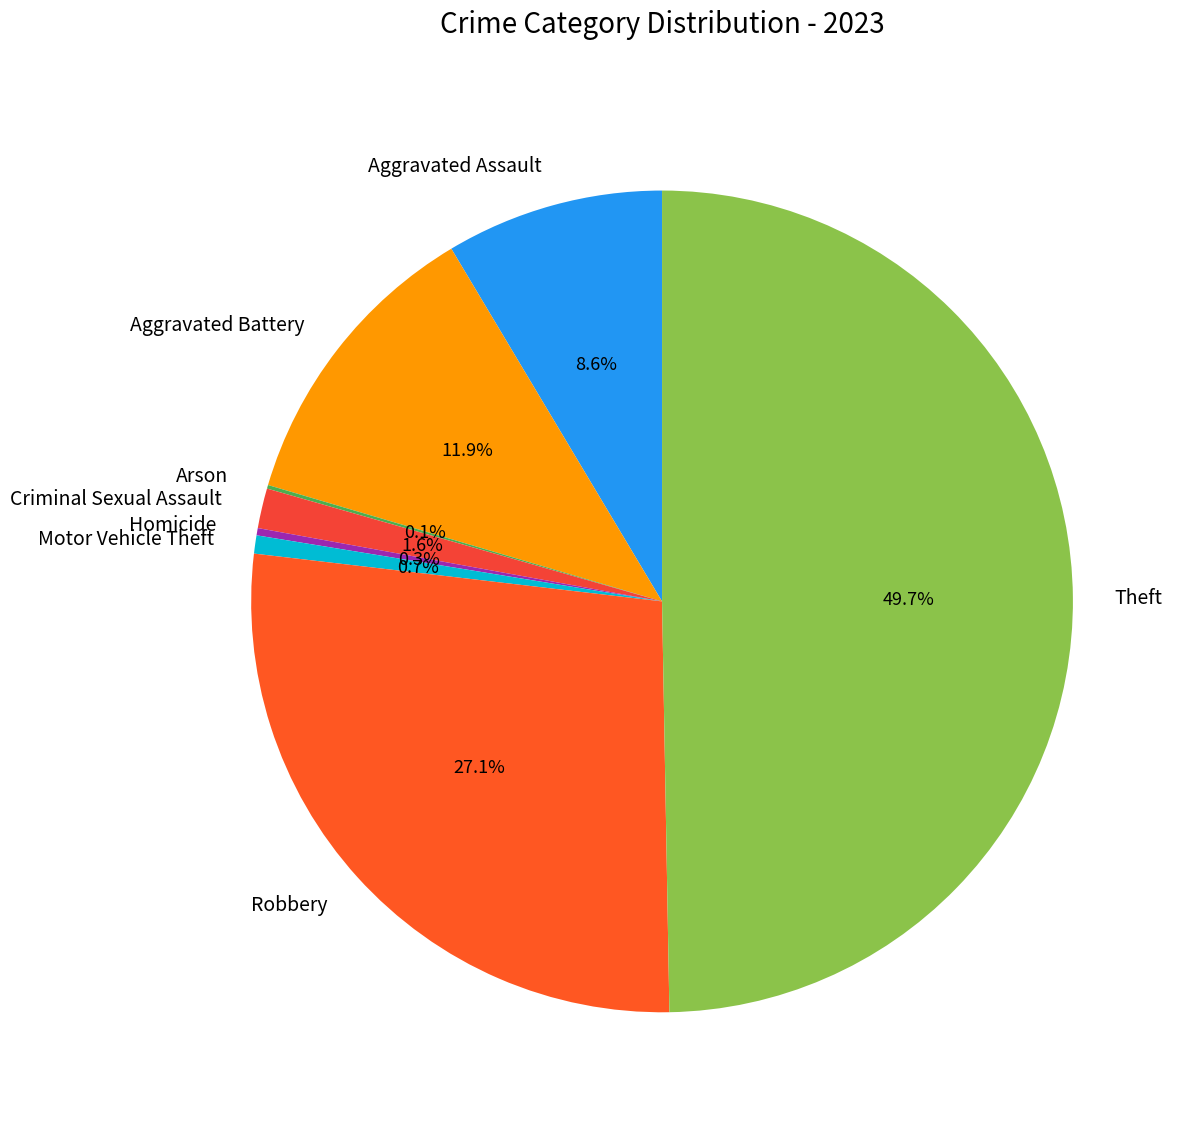

Does Criminal Sexual Assault represent more than half of the total?

No